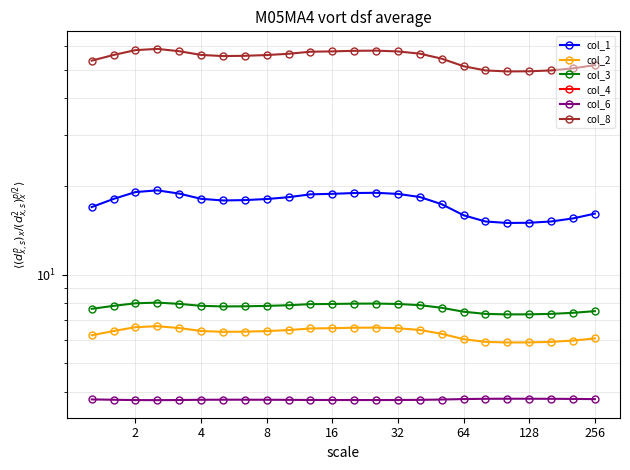

Between 14 and 21, which series saw the biggest shift?

col_8